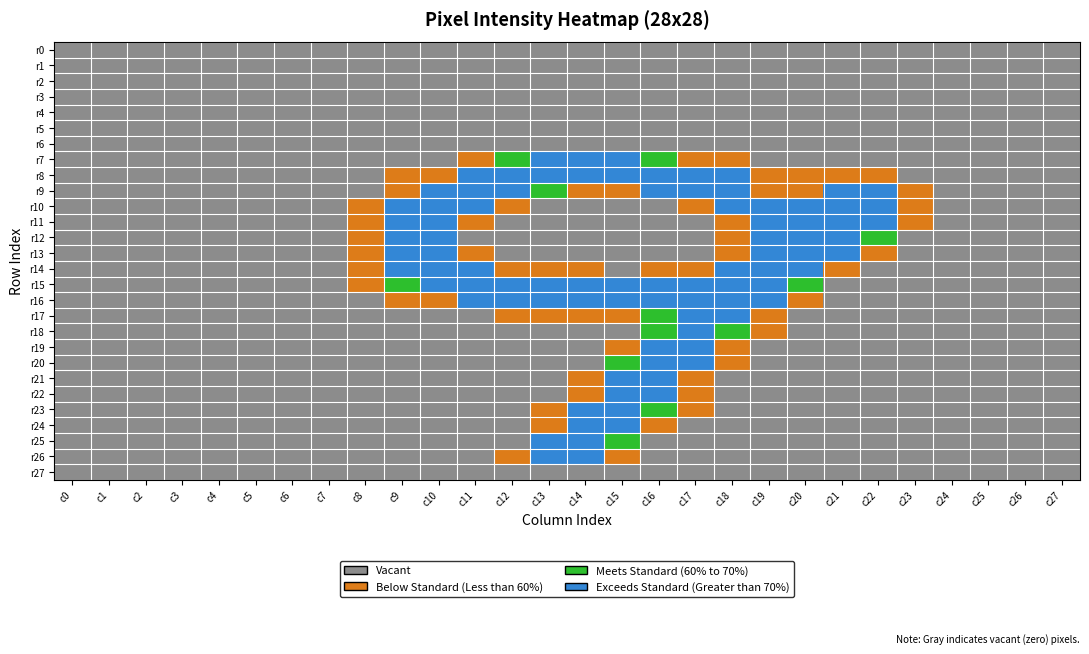

At which category does the chart reach its peak across all series?

c21